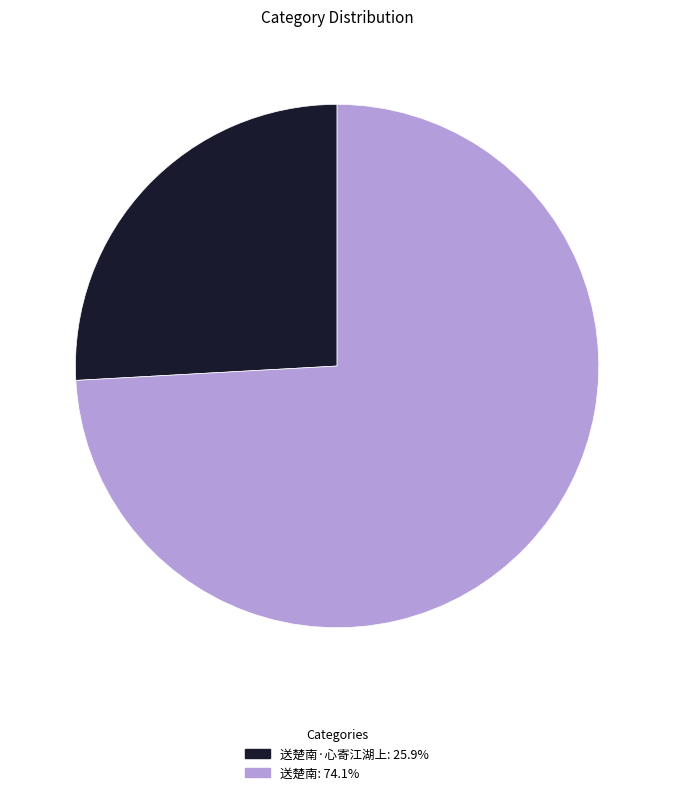

Is the sum of 送楚南·心寄江湖上: 25.9% and 送楚南: 74.1% greater than half?

Yes